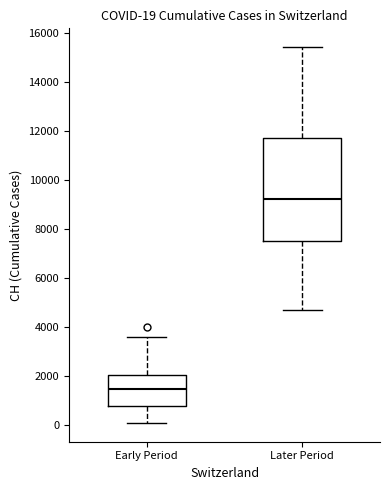

Which box has the lowest median line?

Early Period